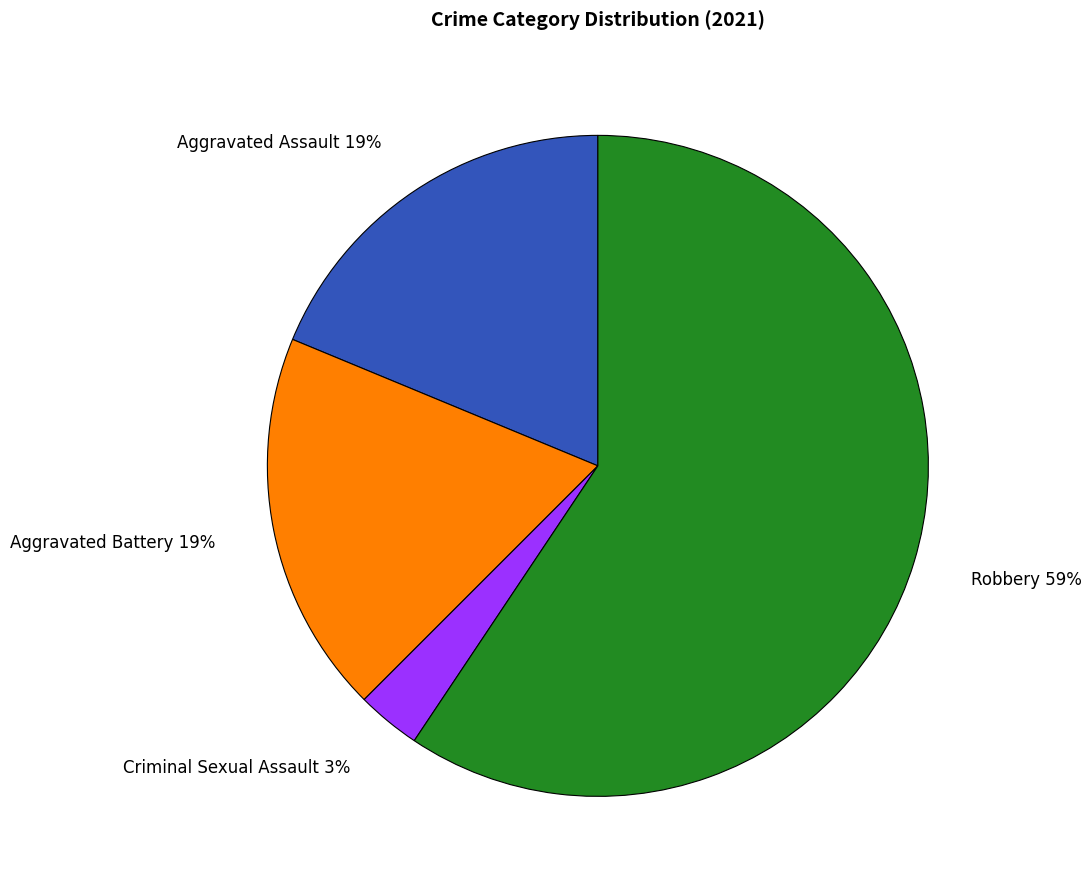

Is it true that Robbery is 71% of the pie?

False